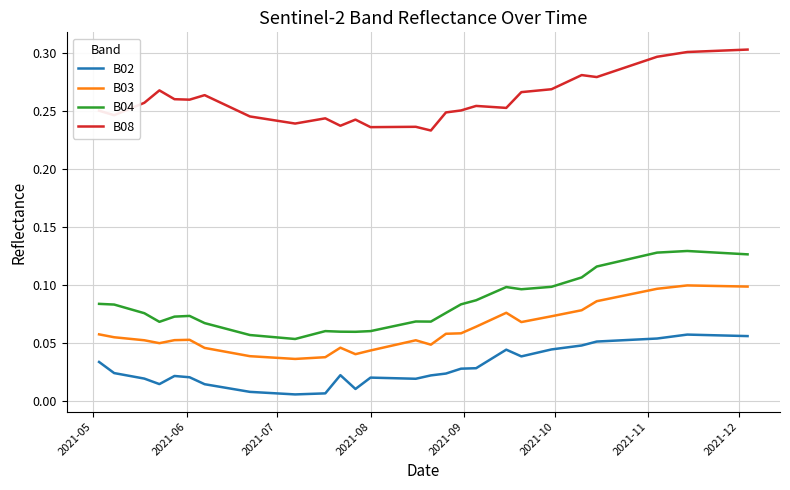

True or false: B03 and B02 cross at least once.

False